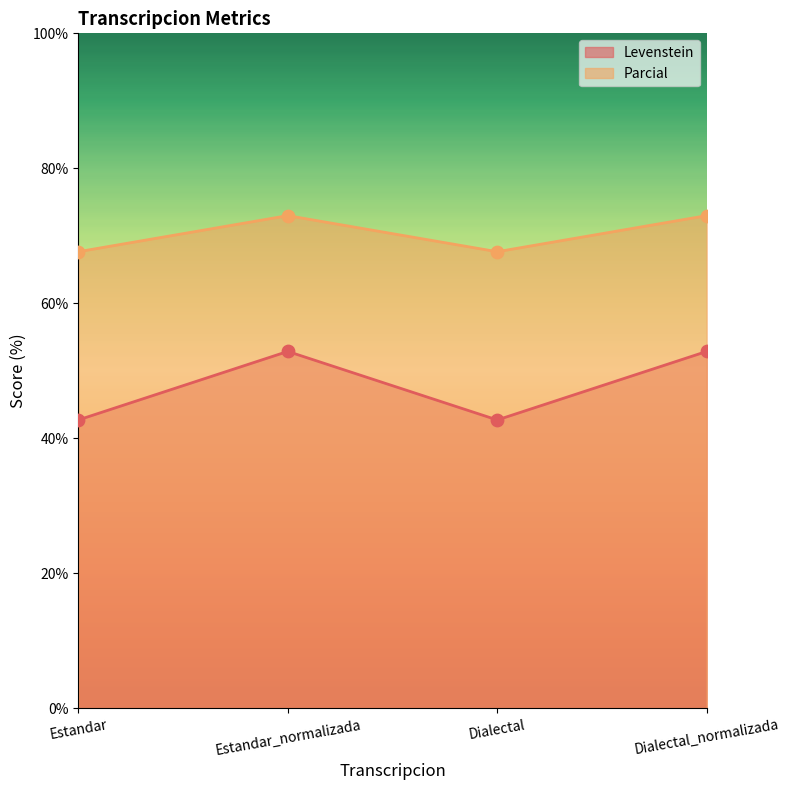

At how many categories does at least one series exceed 45?

4